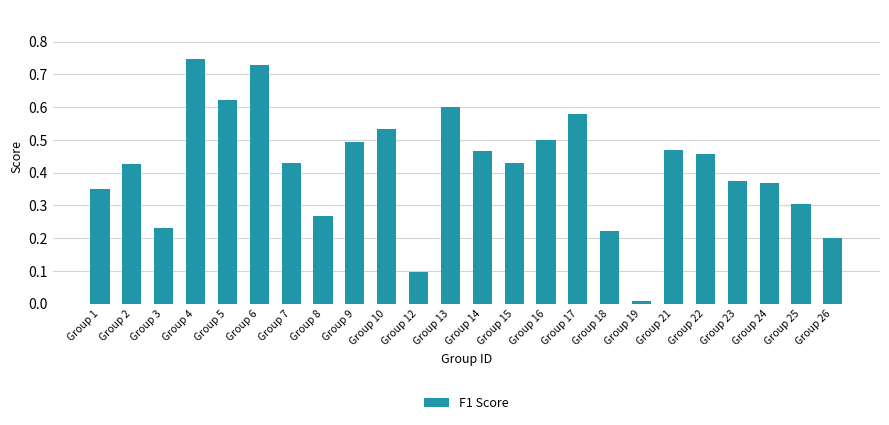

Which has a higher value, Group 21 or Group 16?

Group 16